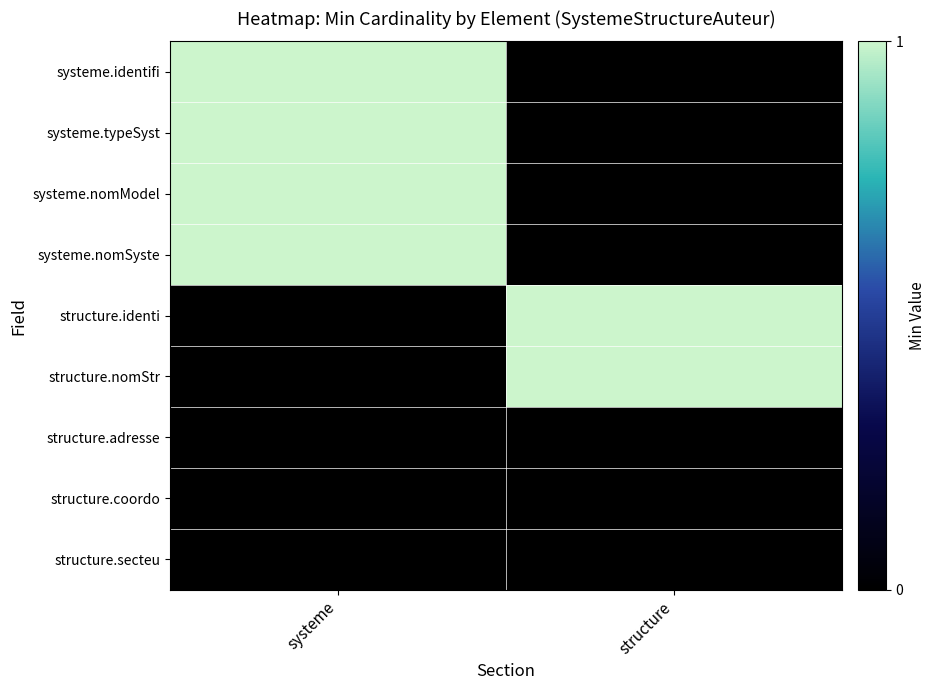

Count the number of categories in the chart.

2